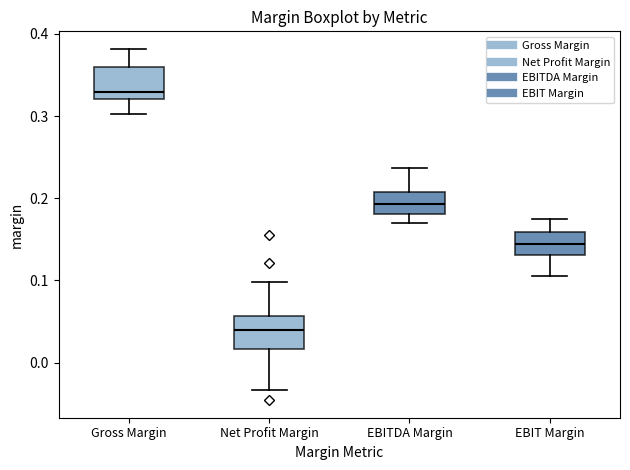

Reading left to right, read every box against the y-axis: the position of its median line, the range the box covers, and the ends of its whiskers. The values are not printed on the chart, so give them approximately, as read against the axis.

Gross Margin: median 0.33, box 0.32 to 0.36, whiskers 0.30 to 0.38
Net Profit Margin: median 0.04, box 0.02 to 0.06, whiskers -0.03 to 0.10
EBITDA Margin: median 0.19, box 0.18 to 0.21, whiskers 0.17 to 0.24
EBIT Margin: median 0.14, box 0.13 to 0.16, whiskers 0.11 to 0.18